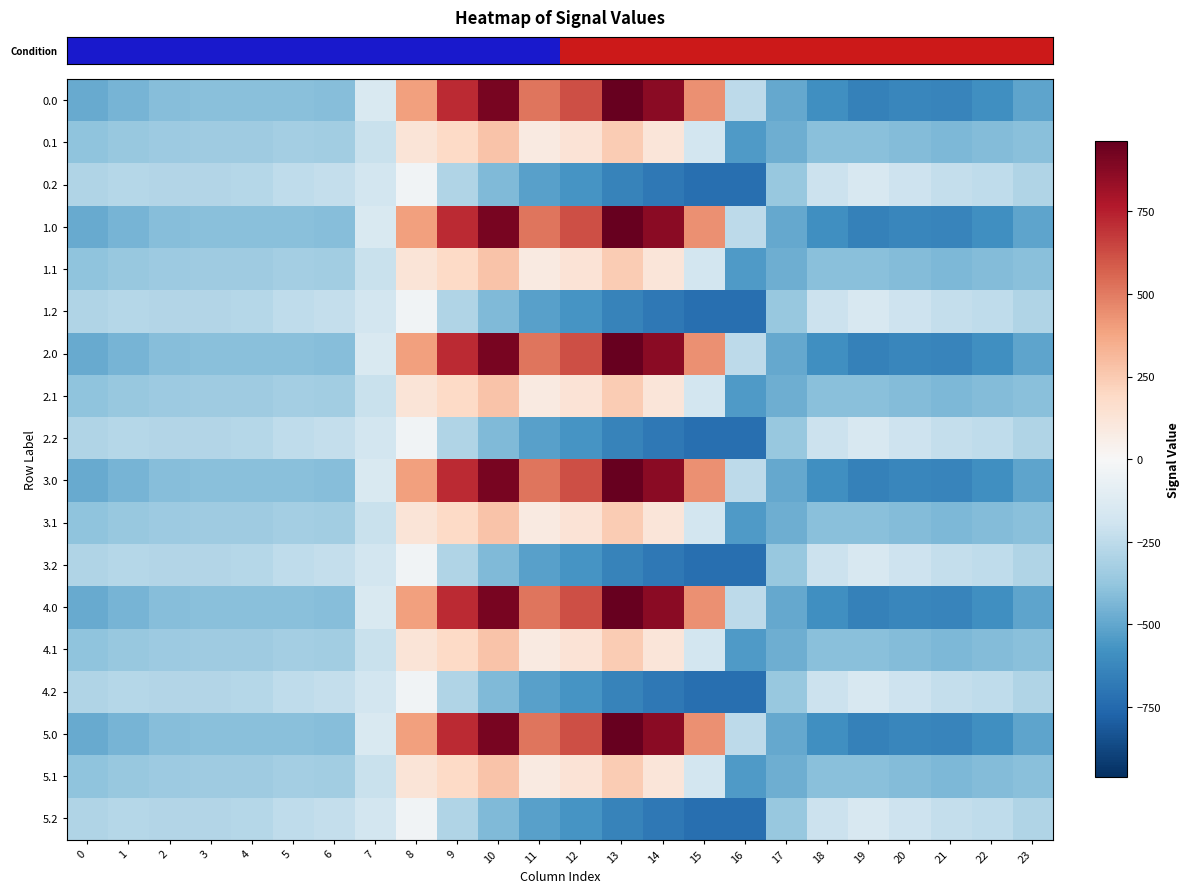

Reading left to right, what are all the values shown in this chart?

row_0: 0=-482.0	1=-449.5	2=-410.3	3=-404.4	4=-404.9	5=-403.8	6=-408.0	7=-150.1	8=395.3	9=716.9	10=916.2	11=516.0	12=619.4	13=962.7	14=870.3	15=443.0	16=-250.9	17=-494.8	18=-586.7	19=-649.2	20=-629.9	21=-638.4	22=-592.3	23=-511.3
row_1: 0=-384.6	1=-361.1	2=-347.9	3=-342.7	4=-339.6	5=-325.7	6=-332.2	7=-217.1	8=125.2	9=191.1	10=274.1	11=87.0	12=134.6	13=241.5	14=113.7	15=-173.1	16=-547.3	17=-466.6	18=-405.4	19=-400.2	20=-414.5	21=-432.4	22=-419.9	23=-399.4
row_2: 0=-287.1	1=-272.7	2=-285.5	3=-281.0	4=-274.4	5=-245.0	6=-228.8	7=-176.6	8=-35.3	9=-288.5	10=-423.5	11=-520.6	12=-571.2	13=-640.4	14=-687.4	15=-725.8	16=-726.6	17=-362.4	18=-210.0	19=-151.0	20=-199.2	21=-226.4	22=-247.4	23=-287.5
row_3: 0=-482.0	1=-449.5	2=-410.3	3=-404.4	4=-404.9	5=-403.8	6=-408.0	7=-150.1	8=395.3	9=716.9	10=916.2	11=516.0	12=619.4	13=962.7	14=870.3	15=443.0	16=-250.9	17=-494.8	18=-586.7	19=-649.2	20=-629.9	21=-638.4	22=-592.3	23=-511.3
row_4: 0=-384.6	1=-361.1	2=-347.9	3=-342.7	4=-339.6	5=-325.7	6=-332.2	7=-217.1	8=125.2	9=191.1	10=274.1	11=87.0	12=134.6	13=241.5	14=113.7	15=-173.1	16=-547.3	17=-466.6	18=-405.4	19=-400.2	20=-414.5	21=-432.4	22=-419.9	23=-399.4
row_5: 0=-287.1	1=-272.7	2=-285.5	3=-281.0	4=-274.4	5=-245.0	6=-228.8	7=-176.6	8=-35.3	9=-288.5	10=-423.5	11=-520.6	12=-571.2	13=-640.4	14=-687.4	15=-725.8	16=-726.6	17=-362.4	18=-210.0	19=-151.0	20=-199.2	21=-226.4	22=-247.4	23=-287.5
row_6: 0=-482.0	1=-449.5	2=-410.3	3=-404.4	4=-404.9	5=-403.8	6=-408.0	7=-150.1	8=395.3	9=716.9	10=916.2	11=516.0	12=619.4	13=962.7	14=870.3	15=443.0	16=-250.9	17=-494.8	18=-586.7	19=-649.2	20=-629.9	21=-638.4	22=-592.3	23=-511.3
row_7: 0=-384.6	1=-361.1	2=-347.9	3=-342.7	4=-339.6	5=-325.7	6=-332.2	7=-217.1	8=125.2	9=191.1	10=274.1	11=87.0	12=134.6	13=241.5	14=113.7	15=-173.1	16=-547.3	17=-466.6	18=-405.4	19=-400.2	20=-414.5	21=-432.4	22=-419.9	23=-399.4
row_8: 0=-287.1	1=-272.7	2=-285.5	3=-281.0	4=-274.4	5=-245.0	6=-228.8	7=-176.6	8=-35.3	9=-288.5	10=-423.5	11=-520.6	12=-571.2	13=-640.4	14=-687.4	15=-725.8	16=-726.6	17=-362.4	18=-210.0	19=-151.0	20=-199.2	21=-226.4	22=-247.4	23=-287.5
row_9: 0=-482.0	1=-449.5	2=-410.3	3=-404.4	4=-404.9	5=-403.8	6=-408.0	7=-150.1	8=395.3	9=716.9	10=916.2	11=516.0	12=619.4	13=962.7	14=870.3	15=443.0	16=-250.9	17=-494.8	18=-586.7	19=-649.2	20=-629.9	21=-638.4	22=-592.3	23=-511.3
row_10: 0=-384.6	1=-361.1	2=-347.9	3=-342.7	4=-339.6	5=-325.7	6=-332.2	7=-217.1	8=125.2	9=191.1	10=274.1	11=87.0	12=134.6	13=241.5	14=113.7	15=-173.1	16=-547.3	17=-466.6	18=-405.4	19=-400.2	20=-414.5	21=-432.4	22=-419.9	23=-399.4
row_11: 0=-287.1	1=-272.7	2=-285.5	3=-281.0	4=-274.4	5=-245.0	6=-228.8	7=-176.6	8=-35.3	9=-288.5	10=-423.5	11=-520.6	12=-571.2	13=-640.4	14=-687.4	15=-725.8	16=-726.6	17=-362.4	18=-210.0	19=-151.0	20=-199.2	21=-226.4	22=-247.4	23=-287.5
row_12: 0=-482.0	1=-449.5	2=-410.3	3=-404.4	4=-404.9	5=-403.8	6=-408.0	7=-150.1	8=395.3	9=716.9	10=916.2	11=516.0	12=619.4	13=962.7	14=870.3	15=443.0	16=-250.9	17=-494.8	18=-586.7	19=-649.2	20=-629.9	21=-638.4	22=-592.3	23=-511.3
row_13: 0=-384.6	1=-361.1	2=-347.9	3=-342.7	4=-339.6	5=-325.7	6=-332.2	7=-217.1	8=125.2	9=191.1	10=274.1	11=87.0	12=134.6	13=241.5	14=113.7	15=-173.1	16=-547.3	17=-466.6	18=-405.4	19=-400.2	20=-414.5	21=-432.4	22=-419.9	23=-399.4
row_14: 0=-287.1	1=-272.7	2=-285.5	3=-281.0	4=-274.4	5=-245.0	6=-228.8	7=-176.6	8=-35.3	9=-288.5	10=-423.5	11=-520.6	12=-571.2	13=-640.4	14=-687.4	15=-725.8	16=-726.6	17=-362.4	18=-210.0	19=-151.0	20=-199.2	21=-226.4	22=-247.4	23=-287.5
row_15: 0=-482.0	1=-449.5	2=-410.3	3=-404.4	4=-404.9	5=-403.8	6=-408.0	7=-150.1	8=395.3	9=716.9	10=916.2	11=516.0	12=619.4	13=962.7	14=870.3	15=443.0	16=-250.9	17=-494.8	18=-586.7	19=-649.2	20=-629.9	21=-638.4	22=-592.3	23=-511.3
row_16: 0=-384.6	1=-361.1	2=-347.9	3=-342.7	4=-339.6	5=-325.7	6=-332.2	7=-217.1	8=125.2	9=191.1	10=274.1	11=87.0	12=134.6	13=241.5	14=113.7	15=-173.1	16=-547.3	17=-466.6	18=-405.4	19=-400.2	20=-414.5	21=-432.4	22=-419.9	23=-399.4
row_17: 0=-287.1	1=-272.7	2=-285.5	3=-281.0	4=-274.4	5=-245.0	6=-228.8	7=-176.6	8=-35.3	9=-288.5	10=-423.5	11=-520.6	12=-571.2	13=-640.4	14=-687.4	15=-725.8	16=-726.6	17=-362.4	18=-210.0	19=-151.0	20=-199.2	21=-226.4	22=-247.4	23=-287.5